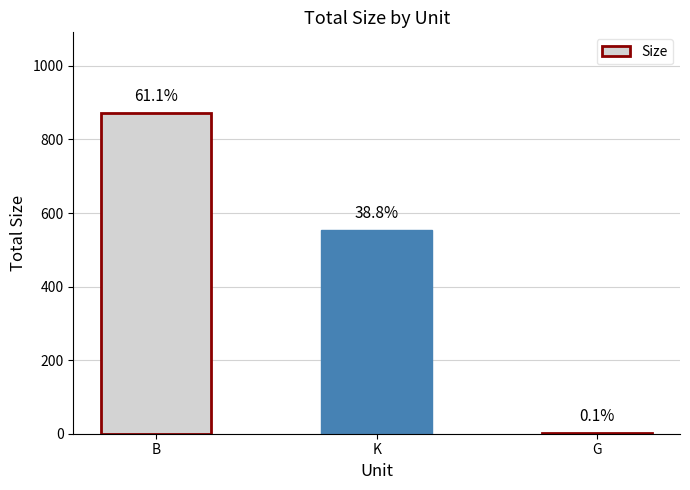

True or false: the data shows 1.3 at G.

True